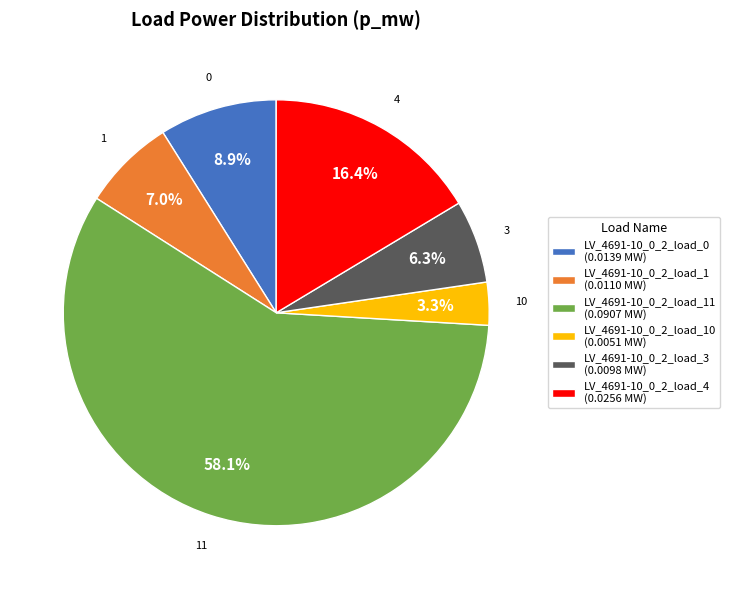

What portion of the pie excludes LV_4691-10_0_2_load_11 (0.0907 MW)?

41.9%